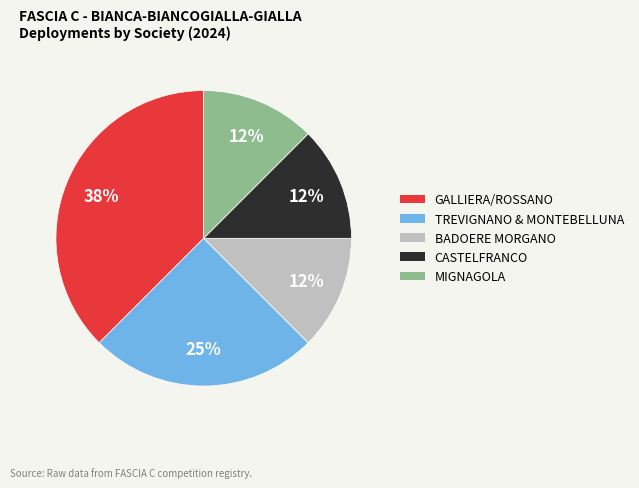

Which slice is the largest?

GALLIERA/ROSSANO